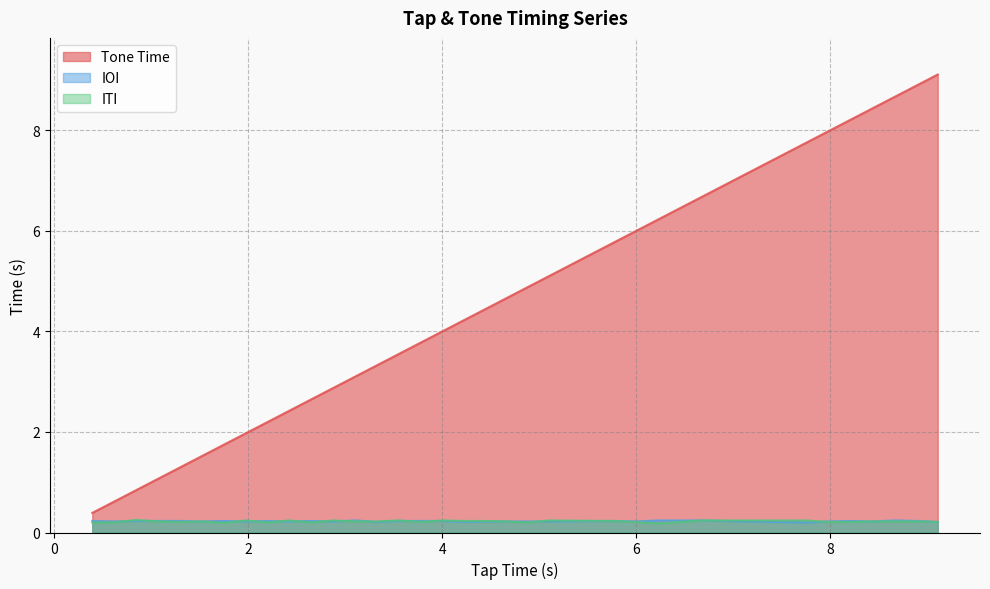

At how many categories does at least one series exceed 5?

13